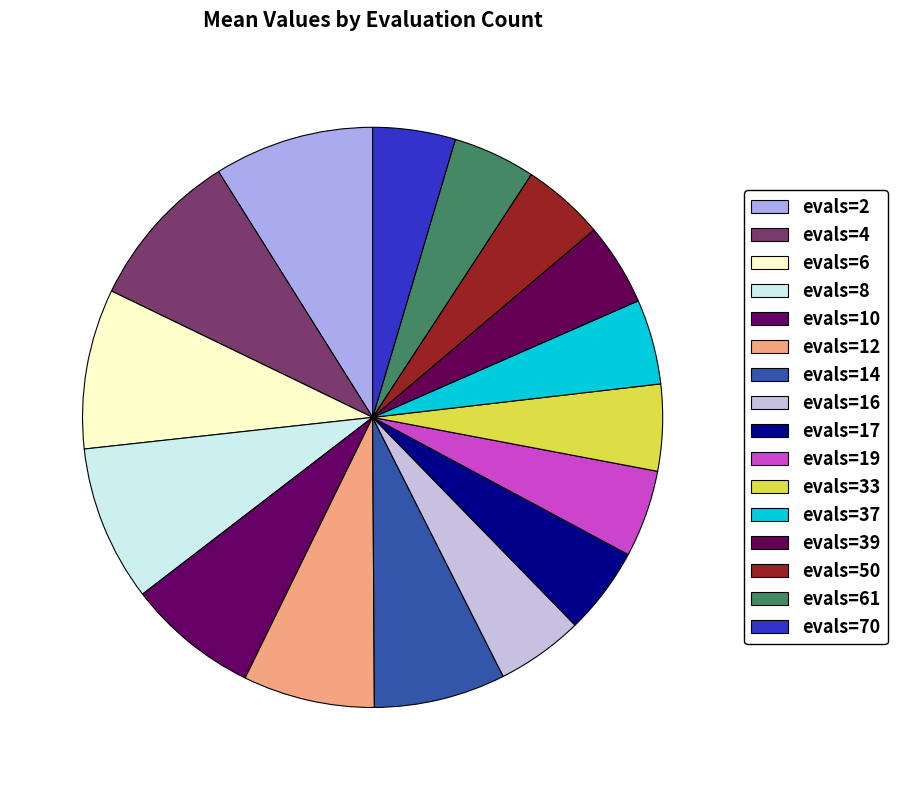

How many slices are in this pie chart?

16